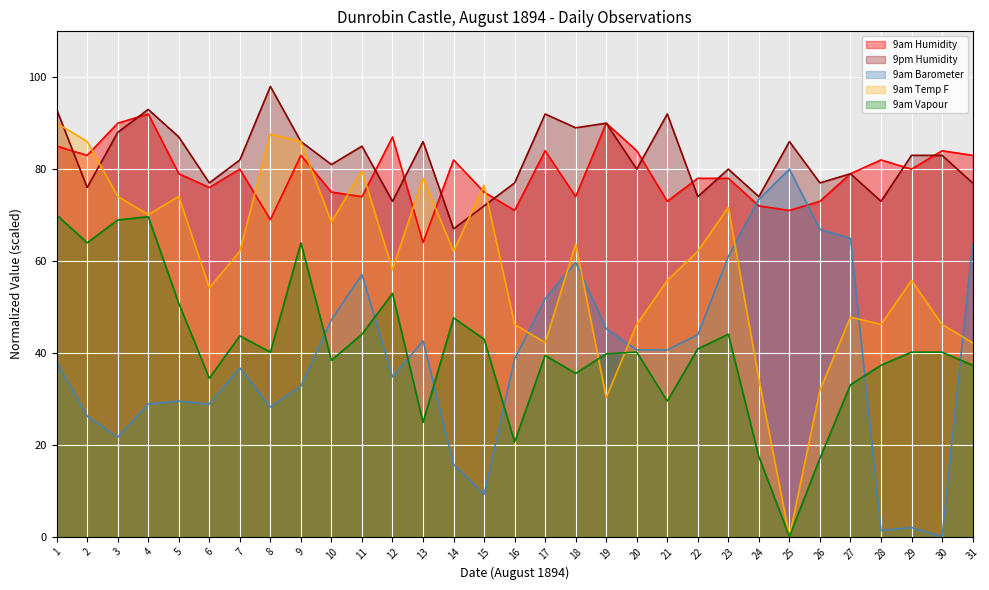

How many interior local peaks does the 9am Temp F series have?

9